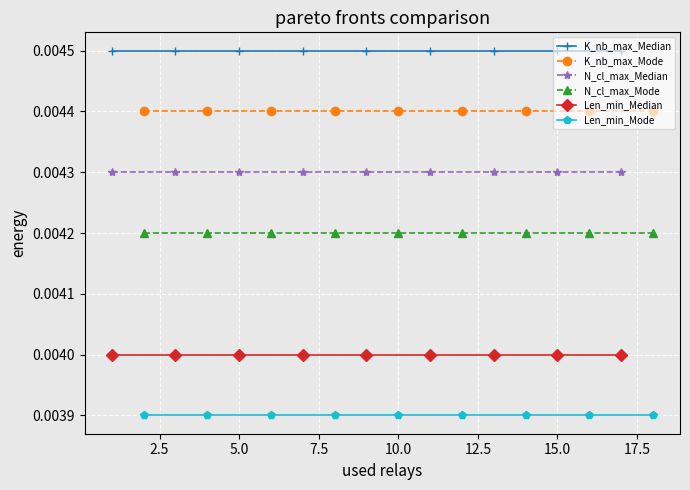

At how many categories does at least one series exceed 0?

9